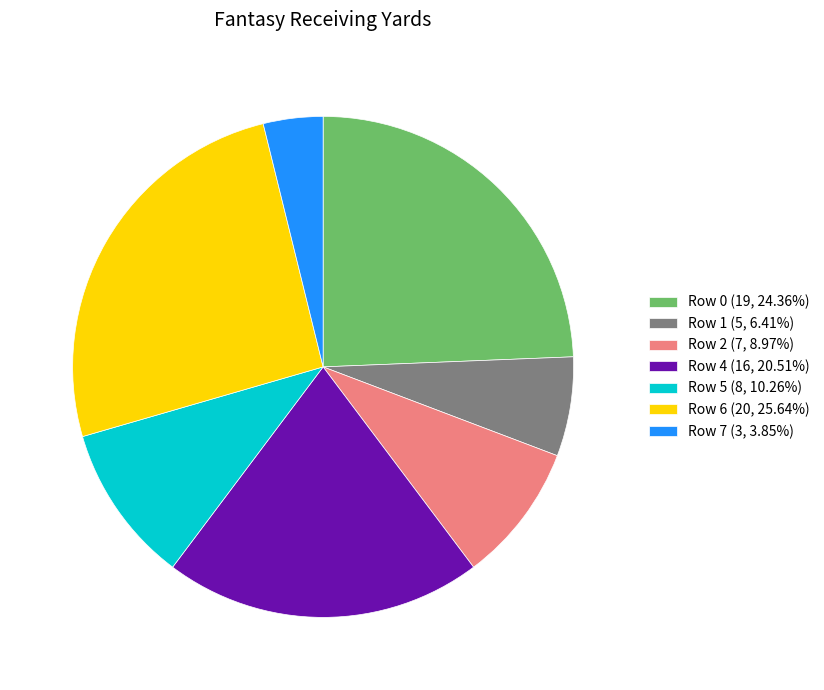

What is the ratio of the value at Row 1 (5, 6.41%) to the value at Row 0 (19, 24.36%)?

0.3